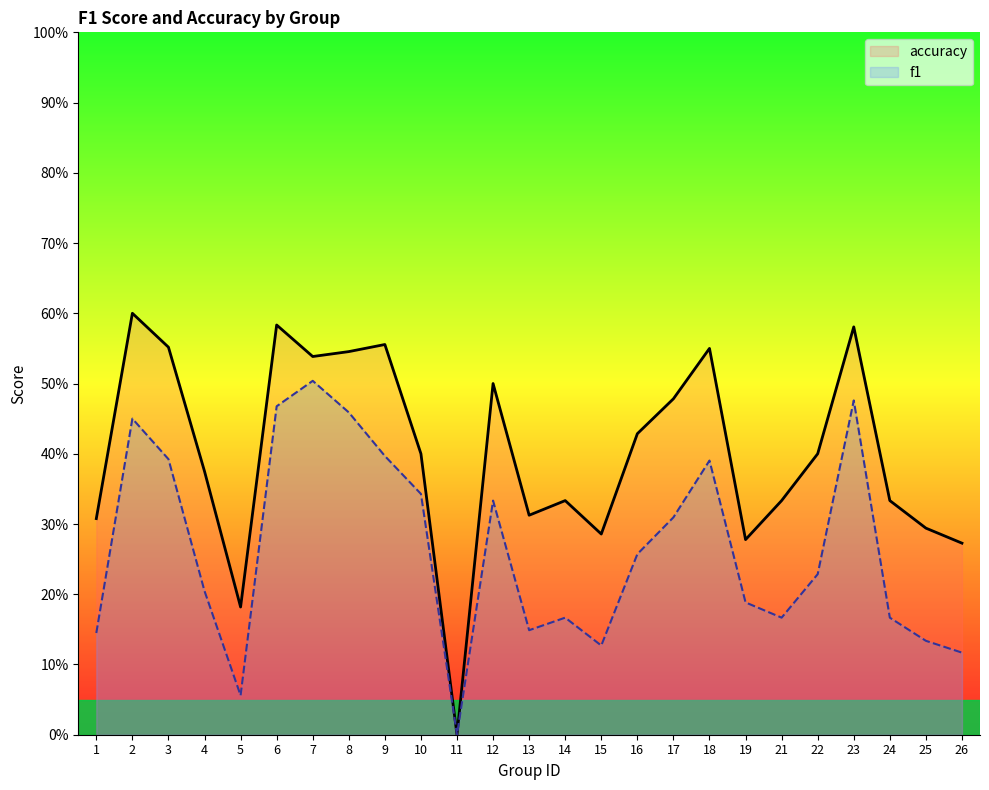

True or false: f1 and accuracy cross at least once.

False